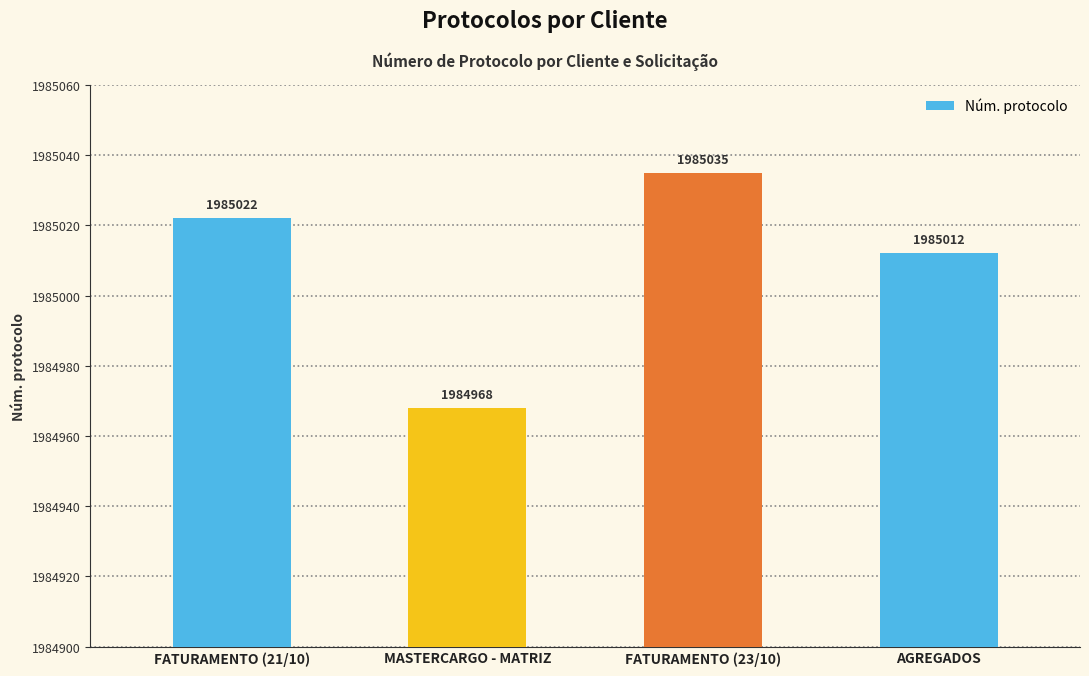

What is the difference between the maximum and second lowest values?

23